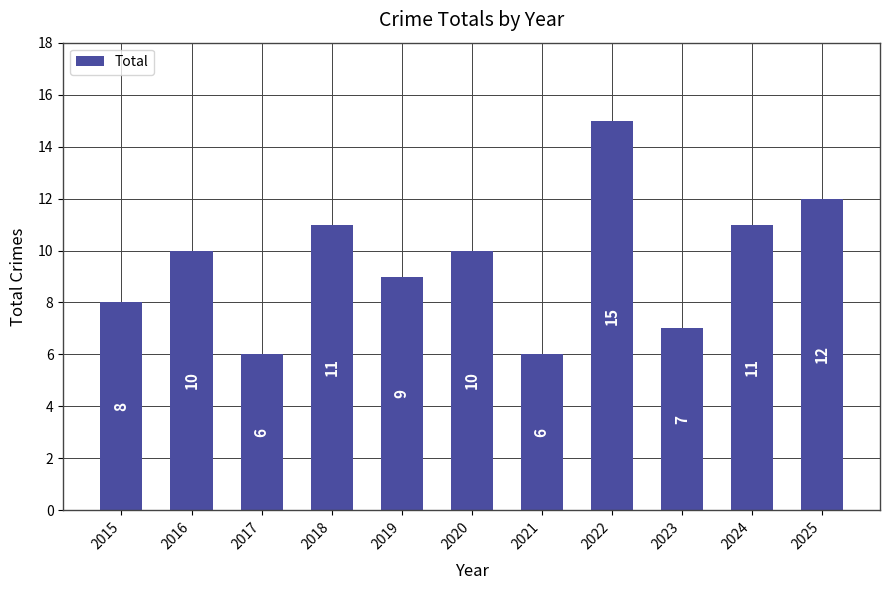

What is the minimum value shown in the chart?

6